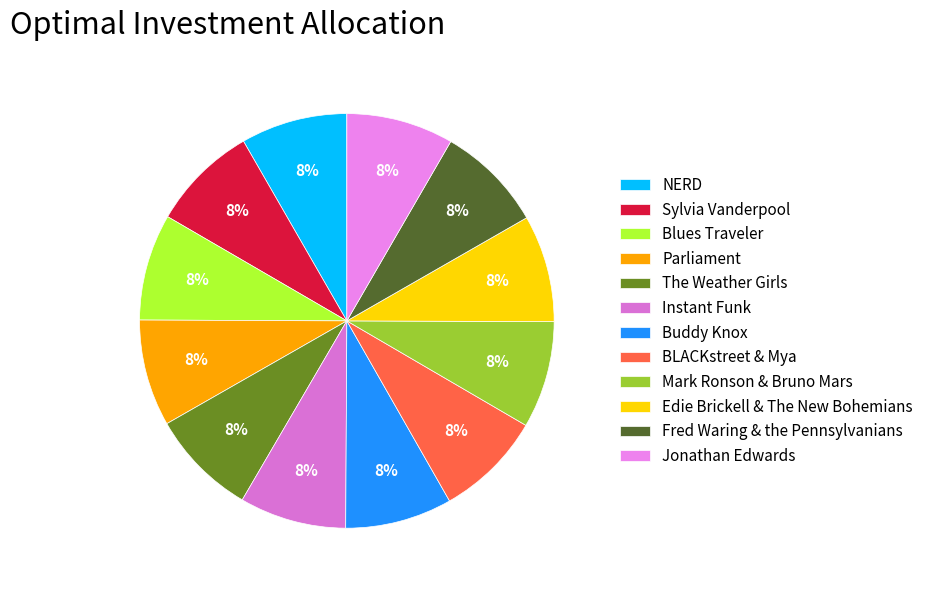

What percentage do Mark Ronson & Bruno Mars and Parliament together represent?

16.7%